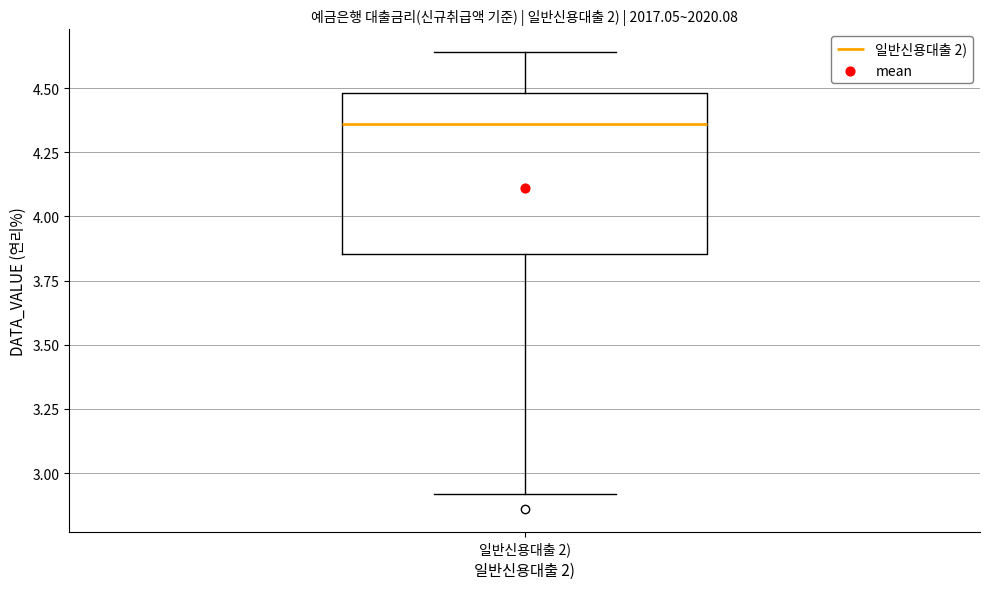

Where does the median line of the box for 일반신용대출 2) sit on the y-axis? The values are not printed on the chart, so give them approximately, as read against the axis.

4.35